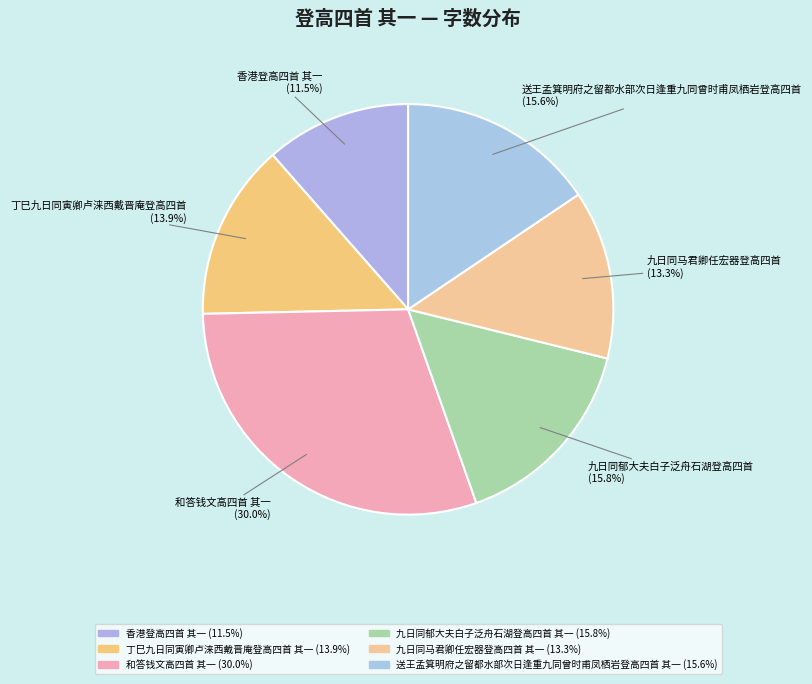

To the nearest percent, what is the combined percentage of 丁巳九日同寅卿卢涞西戴晋庵登高四首 其一 and 九日同马君卿任宏器登高四首 其一?

27%